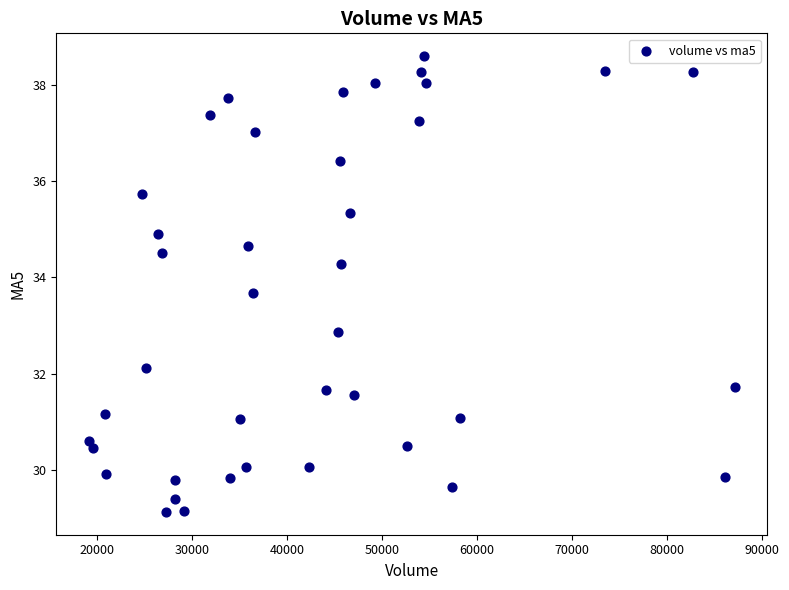

What Y value in the scatter plot is closest to 33?

32.9